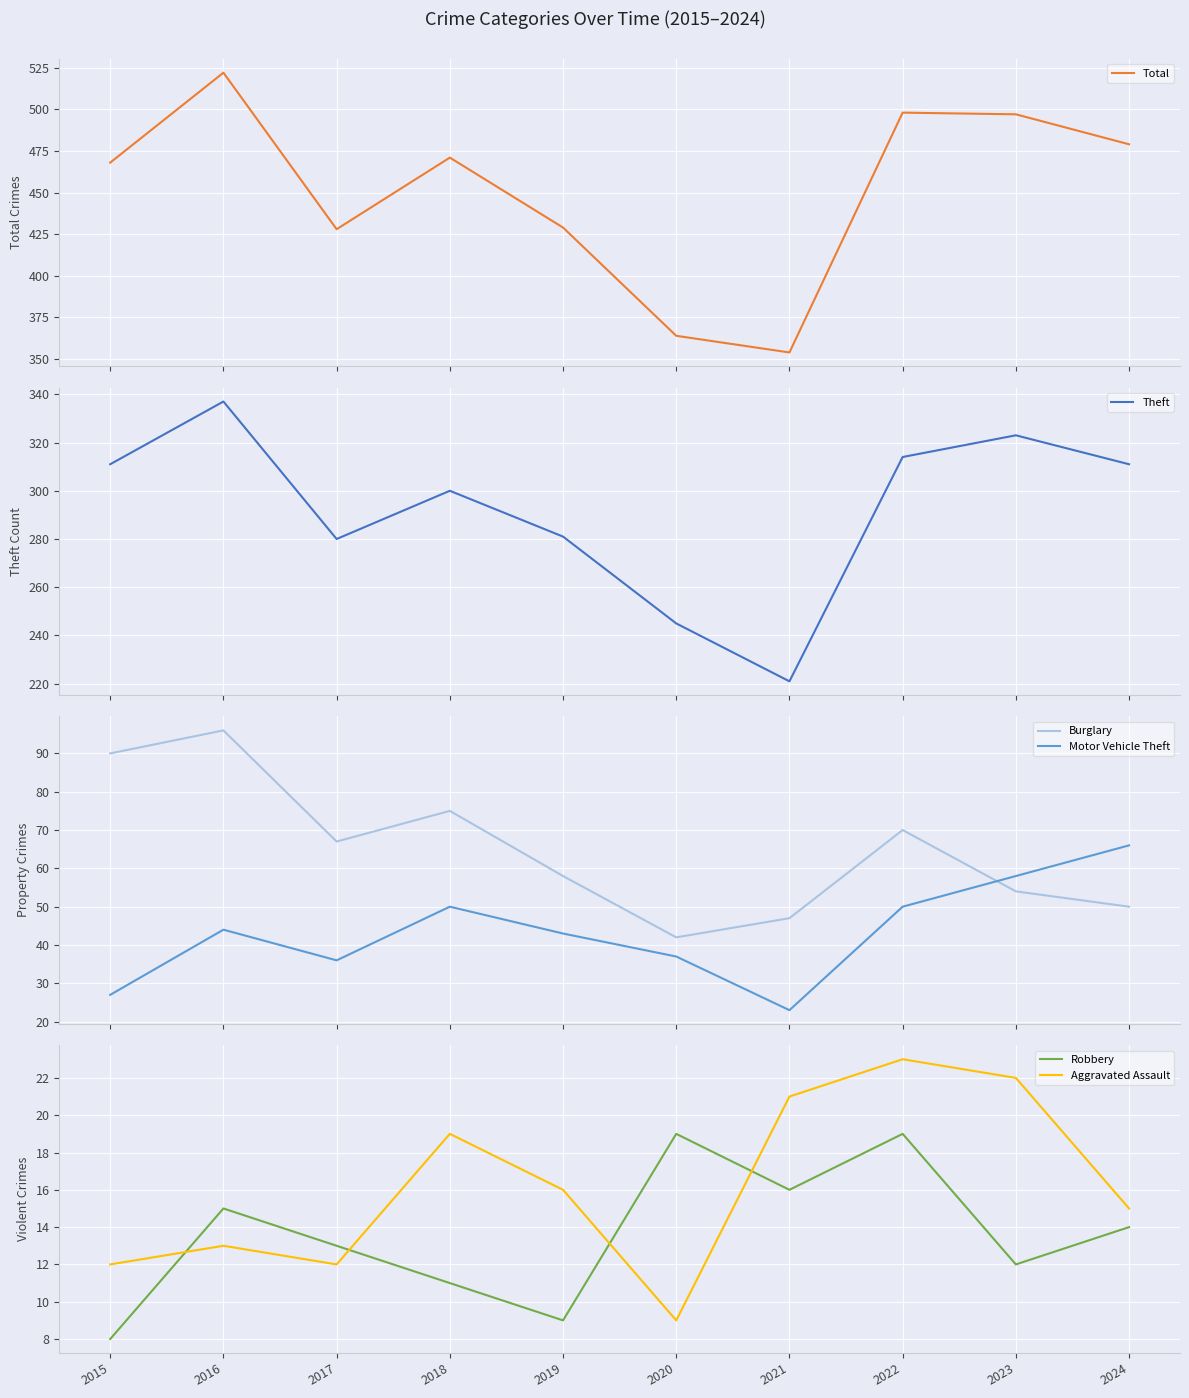

What is the sum of all Robbery values?

136